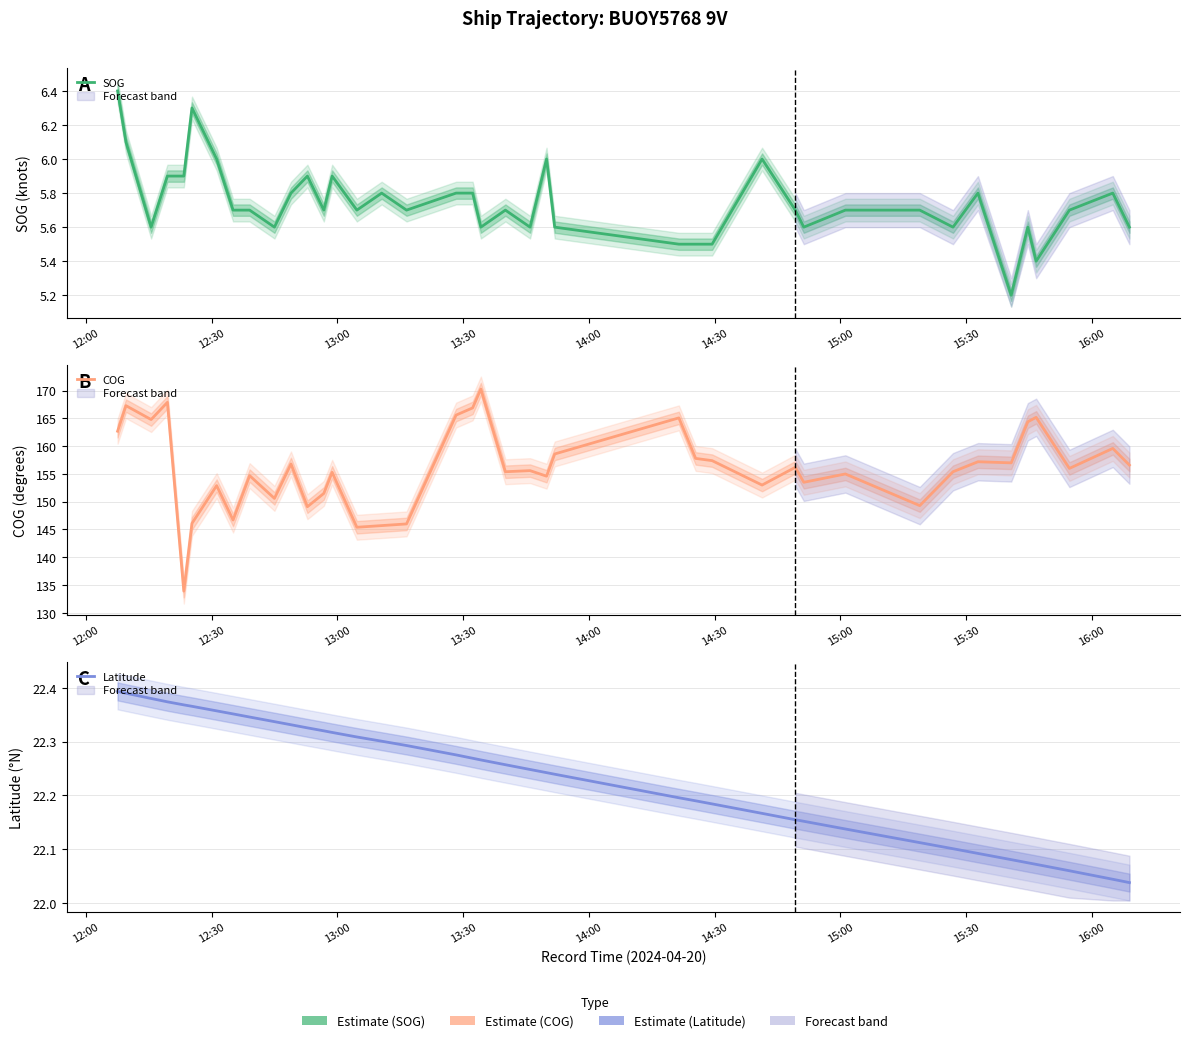

Count the number of data series in this chart.

3